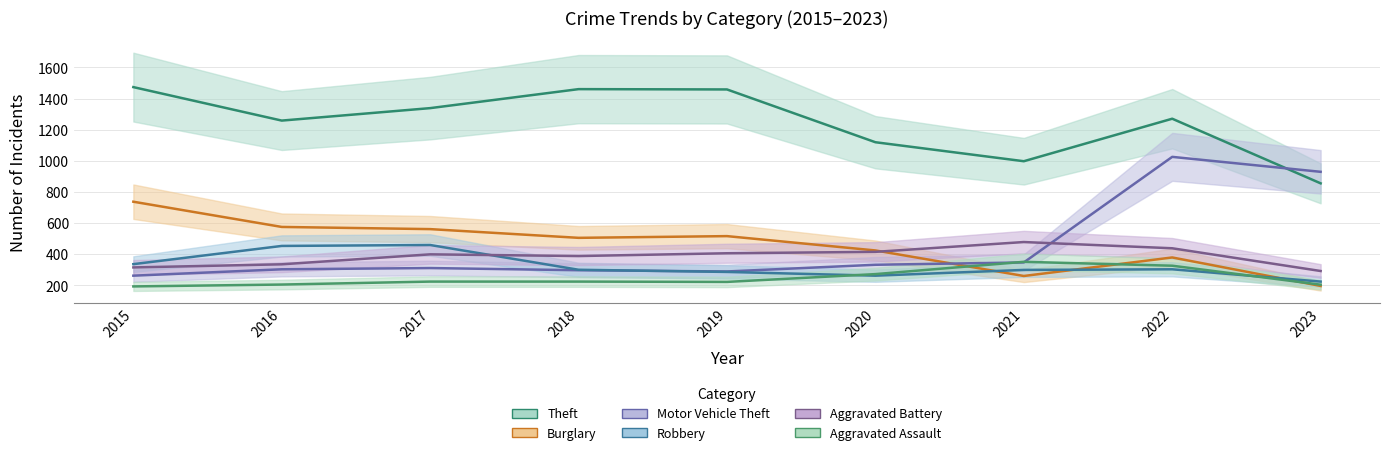

Does the chart have visible grid lines?

Yes